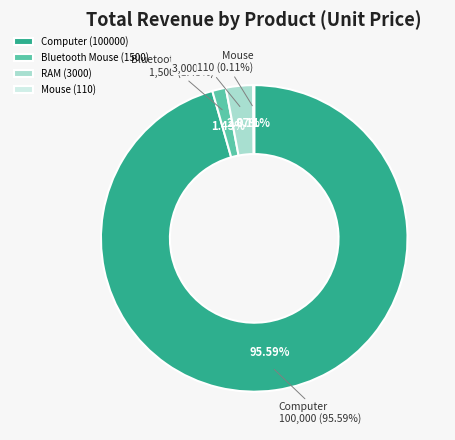

Rank the categories by value from lowest to highest.

Mouse
(Unit: 110), Bluetooth Mouse
(Unit: 1500), RAM
(Unit: 3000), Computer
(Unit: 100000)